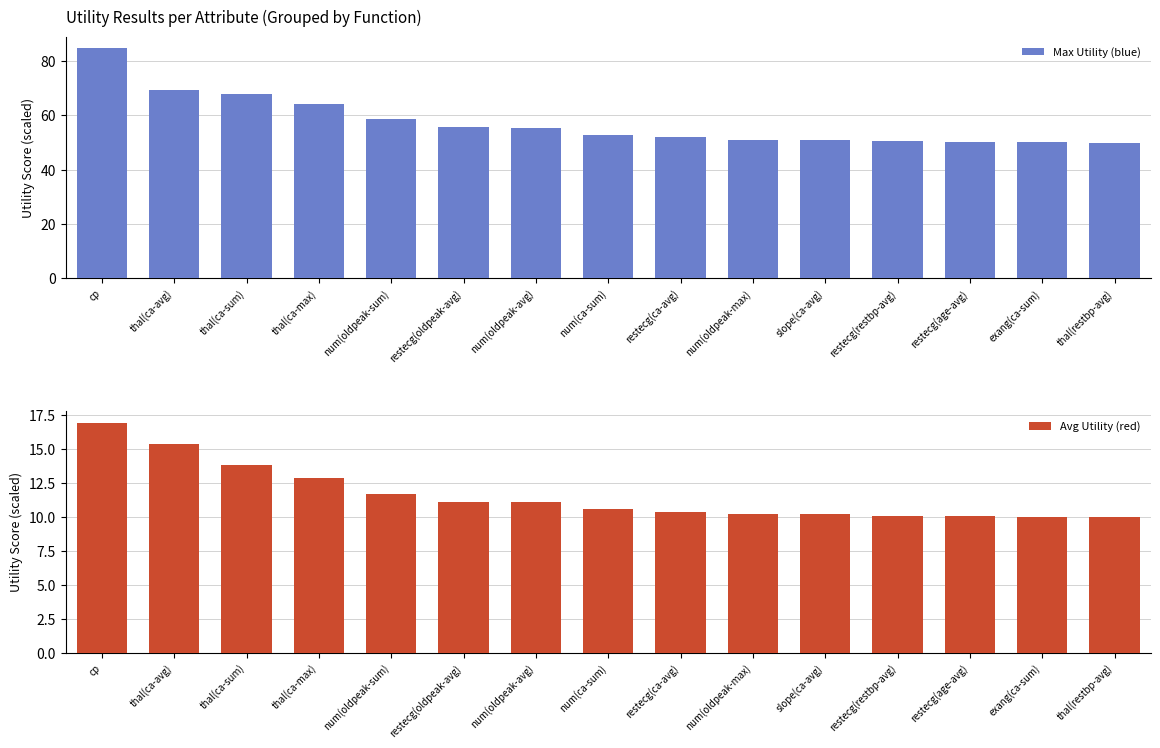

List the series in order of their peak value, lowest first.

Avg Utility (red), Max Utility (blue)